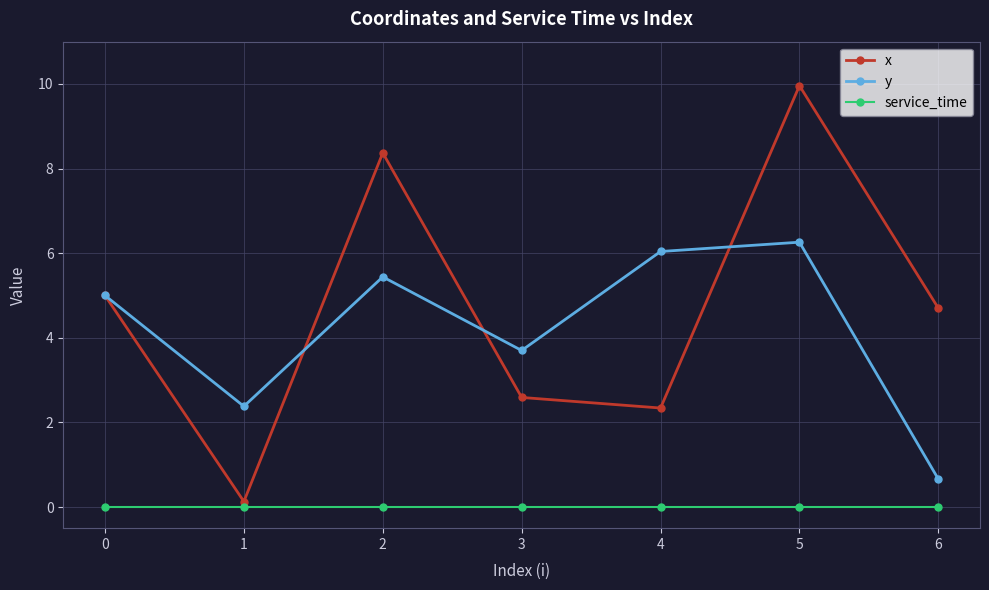

True or false: x and y intersect in this chart.

True